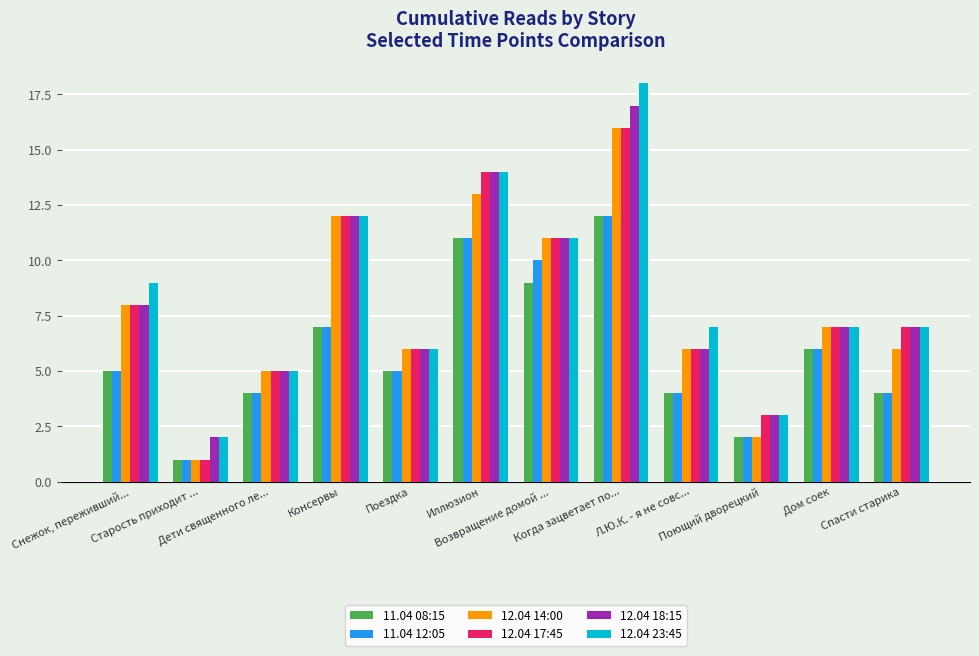

Count the number of data series in this chart.

6